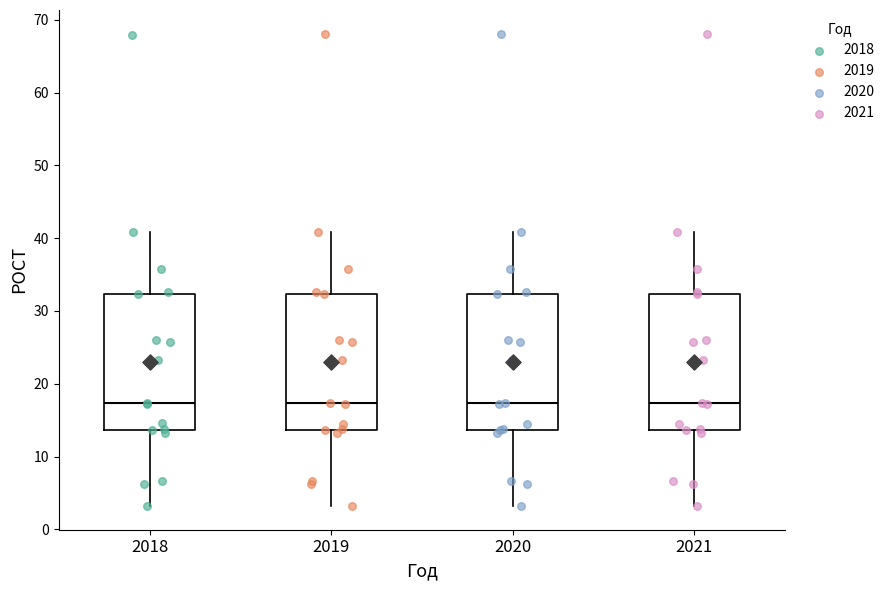

Reading left to right, read every box against the y-axis: the position of its median line, the range the box covers, and the ends of its whiskers. The values are not printed on the chart, so give them approximately, as read against the axis.

2018: median 17, box 14 to 32, whiskers 3 to 41
2019: median 17, box 14 to 32, whiskers 3 to 41
2020: median 17, box 14 to 32, whiskers 3 to 41
2021: median 17, box 14 to 32, whiskers 3 to 41